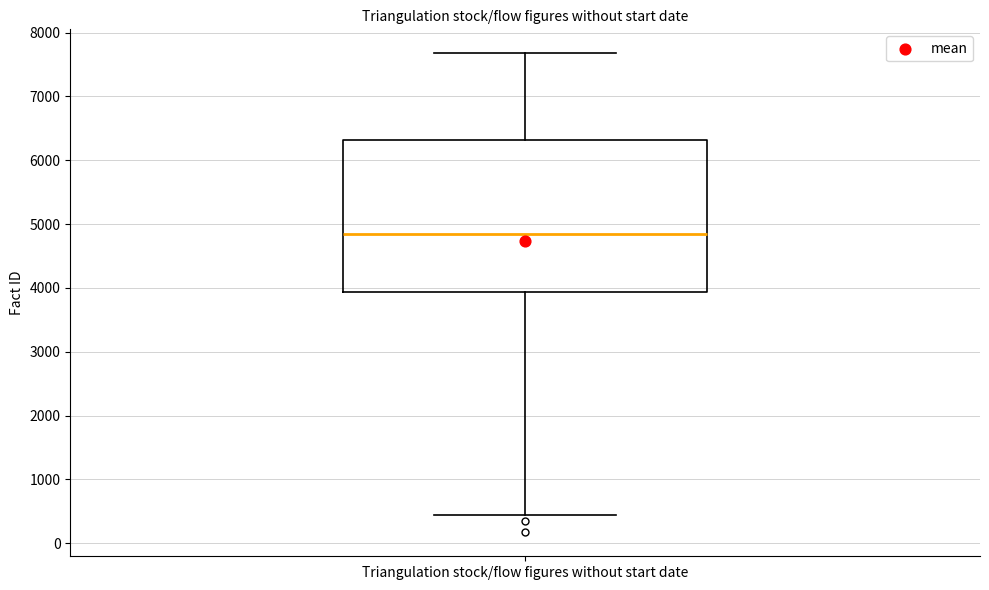

Read this box plot against the y-axis: the position of the median line, the range covered by the box, and the ends of both whiskers. The values are not printed on the chart, so give them approximately, as read against the axis.

median 4800, box 3900 to 6300, whiskers 400 to 7700